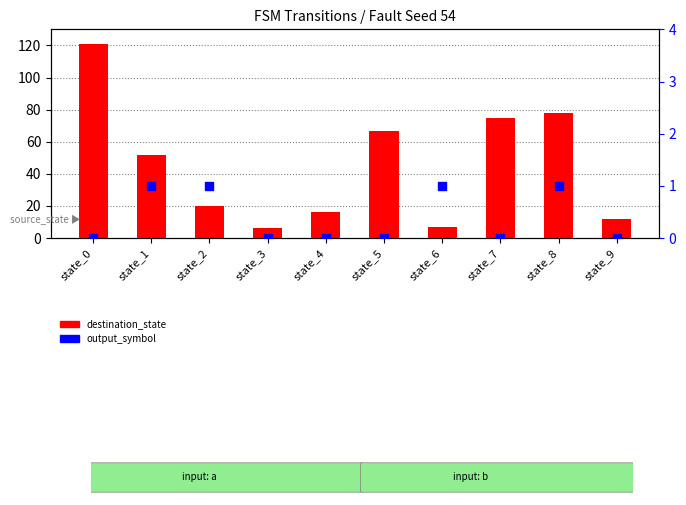

Which series reaches the maximum Y coordinate?

destination_state